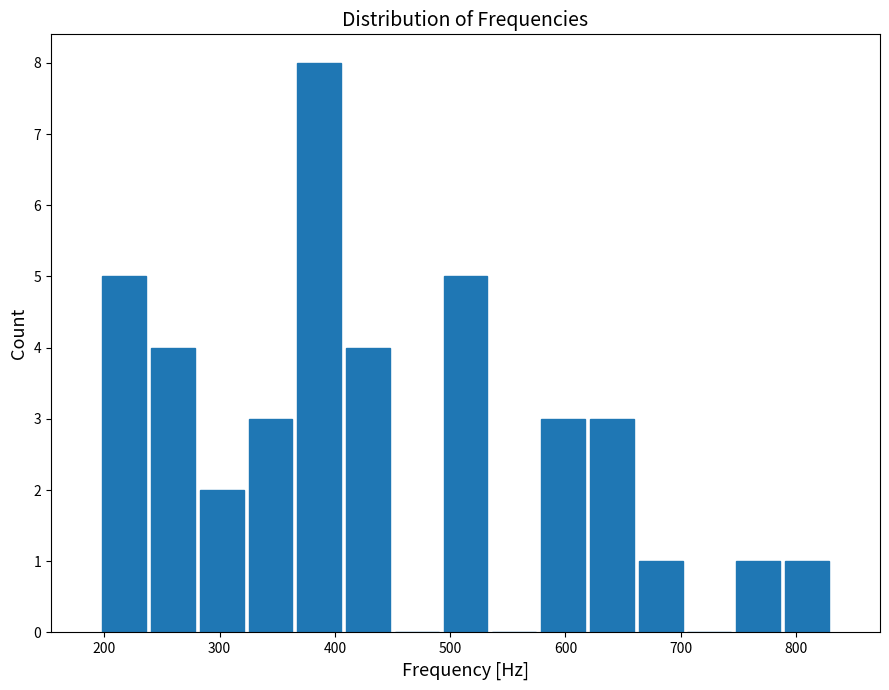

Reading left to right, transcribe this chart: for each bar, give the range it covers on the x-axis and its height. Neither the bar edges nor the heights are printed on the chart, so give them approximately, as read against the axes.

200 to 240: 5
240 to 280: 4
280 to 320: 2
320 to 370: 3
370 to 410: 8
410 to 450: 4
450 to 490: 0
490 to 530: 5
530 to 580: 0
580 to 620: 3
620 to 660: 3
660 to 700: 1
700 to 750: 0
750 to 790: 1
790 to 830: 1